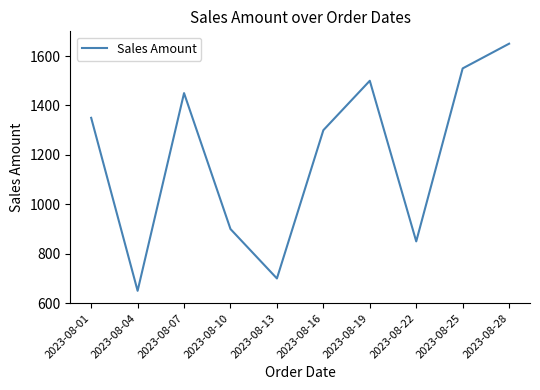

What is the difference between the second highest and minimum values?

900